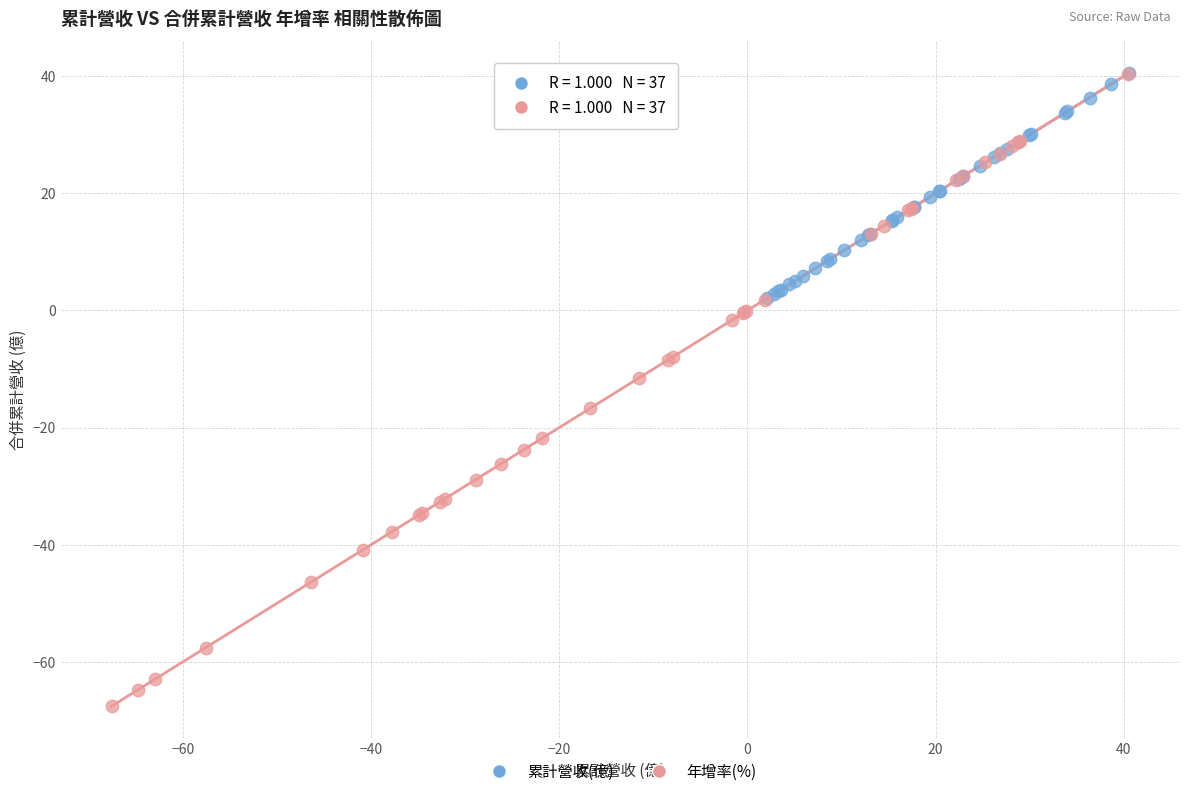

Which series contains the lowest Y value?

年增率(%)